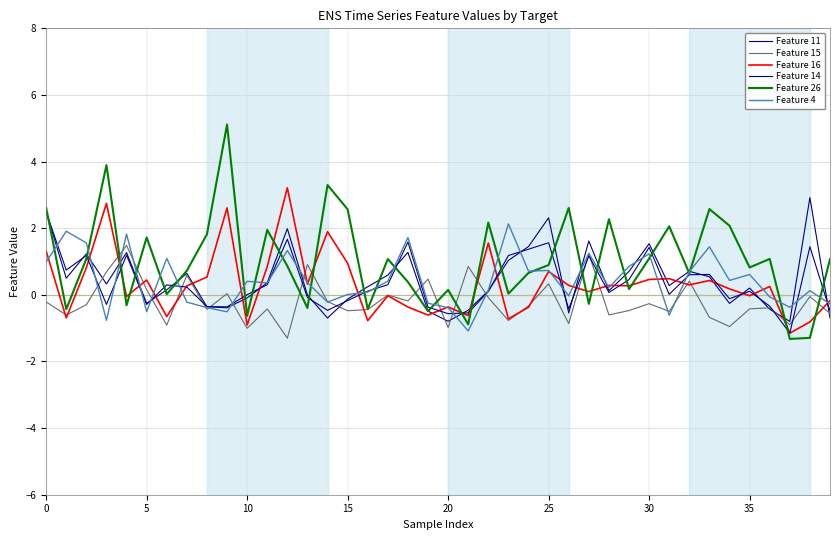

Does the chart have visible grid lines?

Yes